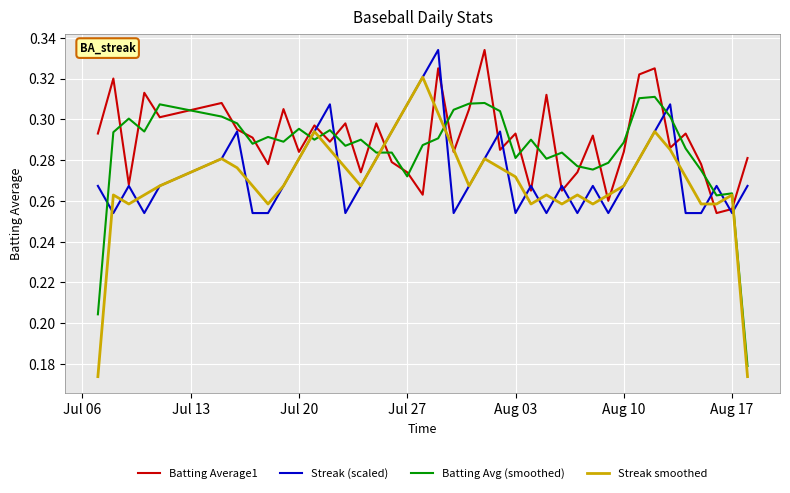

List the series in order of their overall mean, lowest first.

Streak smoothed, Streak (scaled), Batting Avg (smoothed), Batting Average1